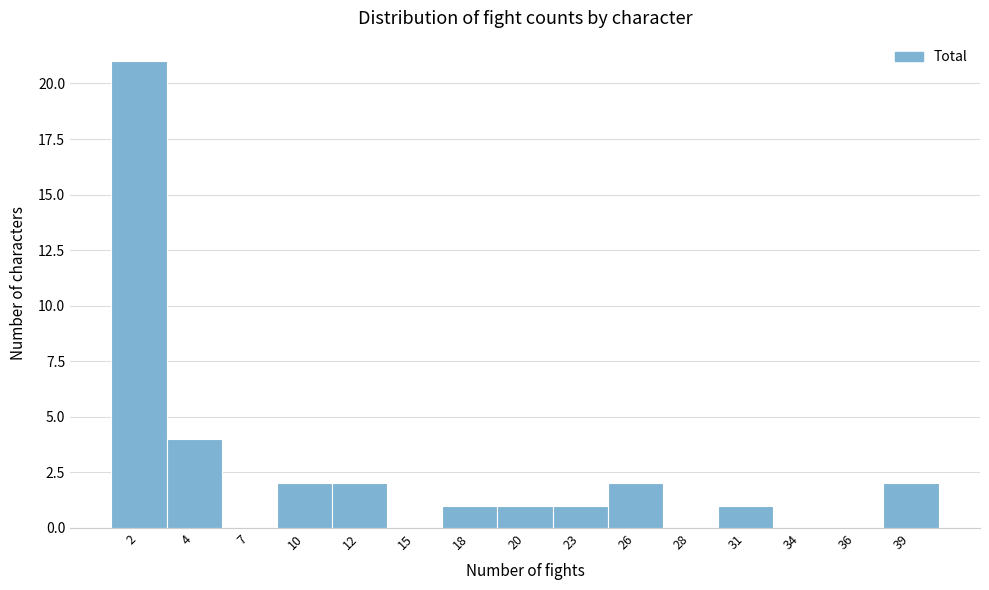

Reading left to right, extract all data points from this chart.

2=21	4=4	7=0	10=2	12=2	15=0	18=1	20=1	23=1	26=2	28=0	31=1	34=0	36=0	39=2